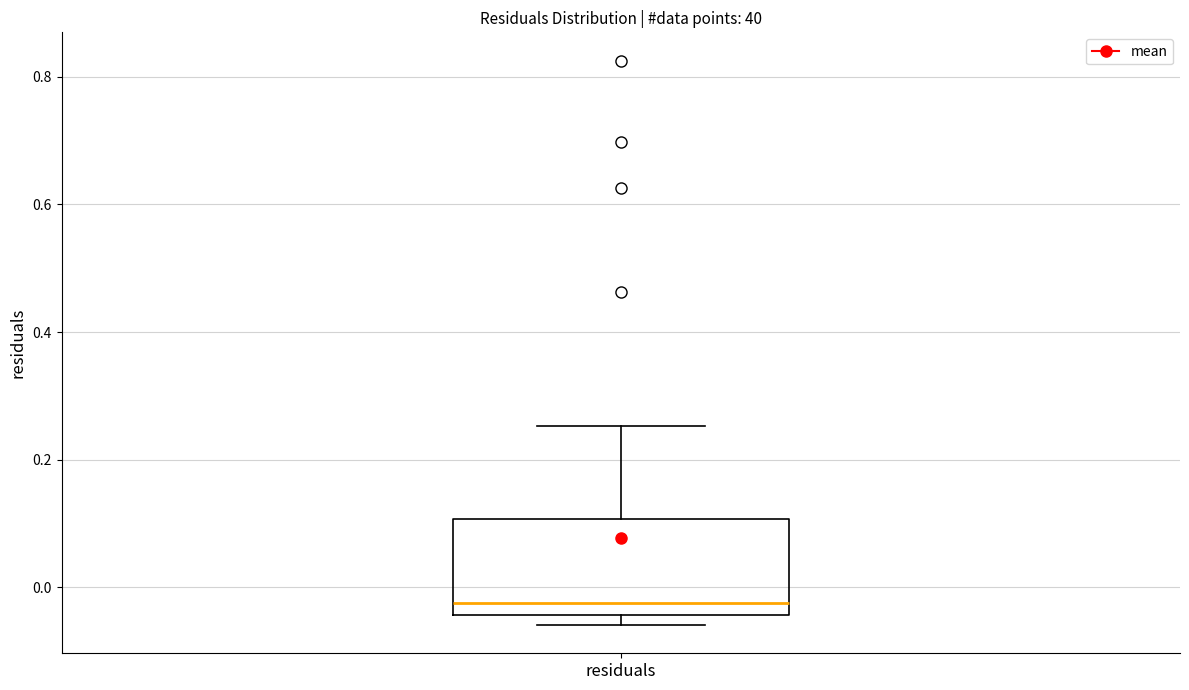

Transcribe this box plot: give where the median line is, the range the box spans, and where the two whiskers end, as read against the y-axis. The values are not printed on the chart, so give them approximately, as read against the axis.

median -0.02, box -0.04 to 0.10, whiskers -0.06 to 0.26